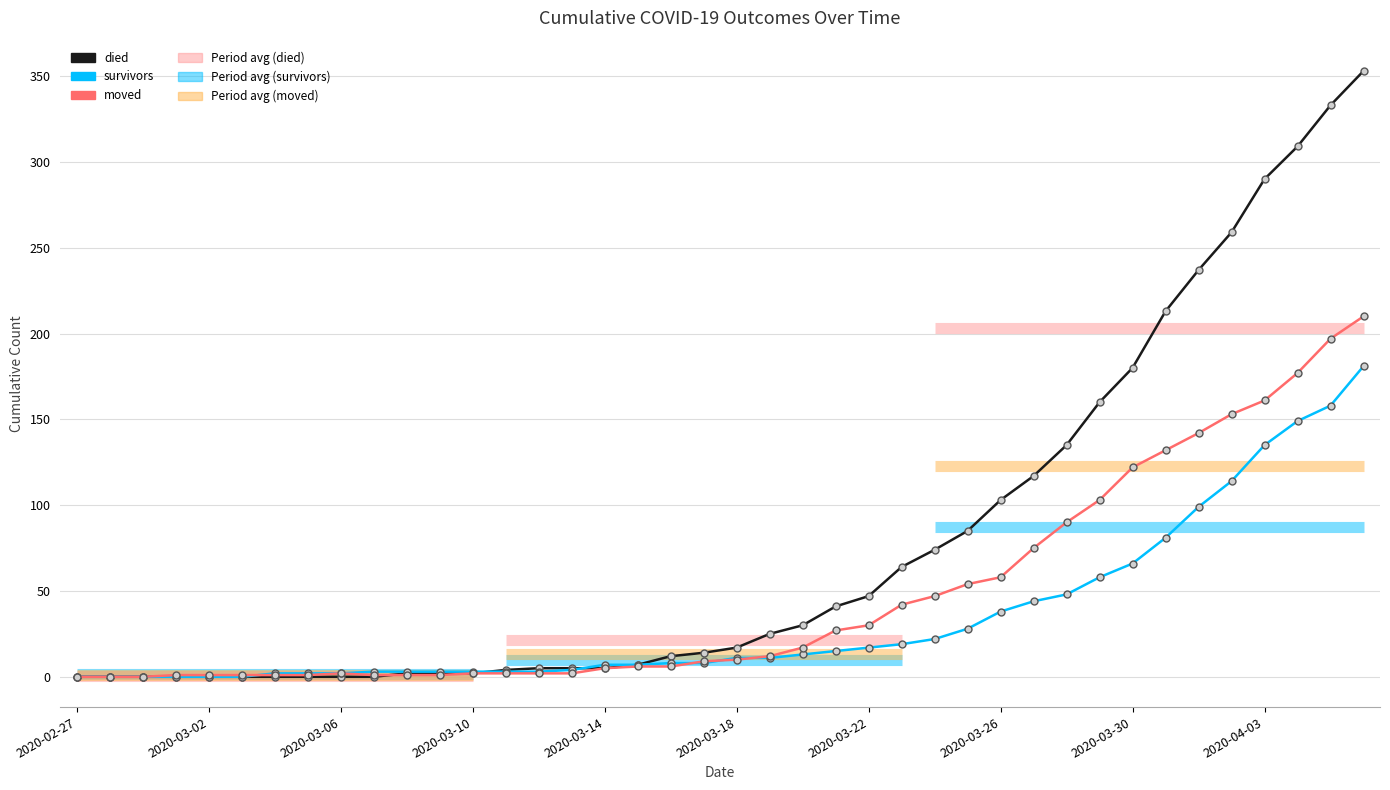

List the series in order of their peak value, highest first.

died, moved, survivors